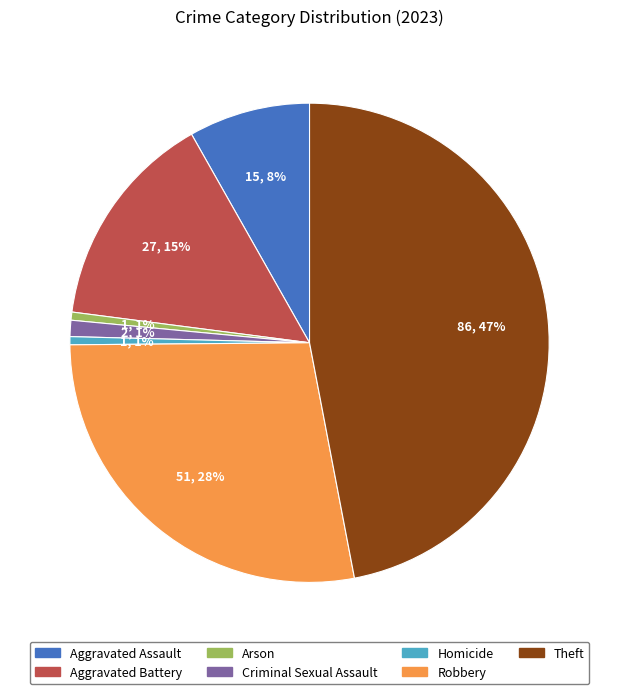

Do Arson and Theft together represent more than half of the pie?

No